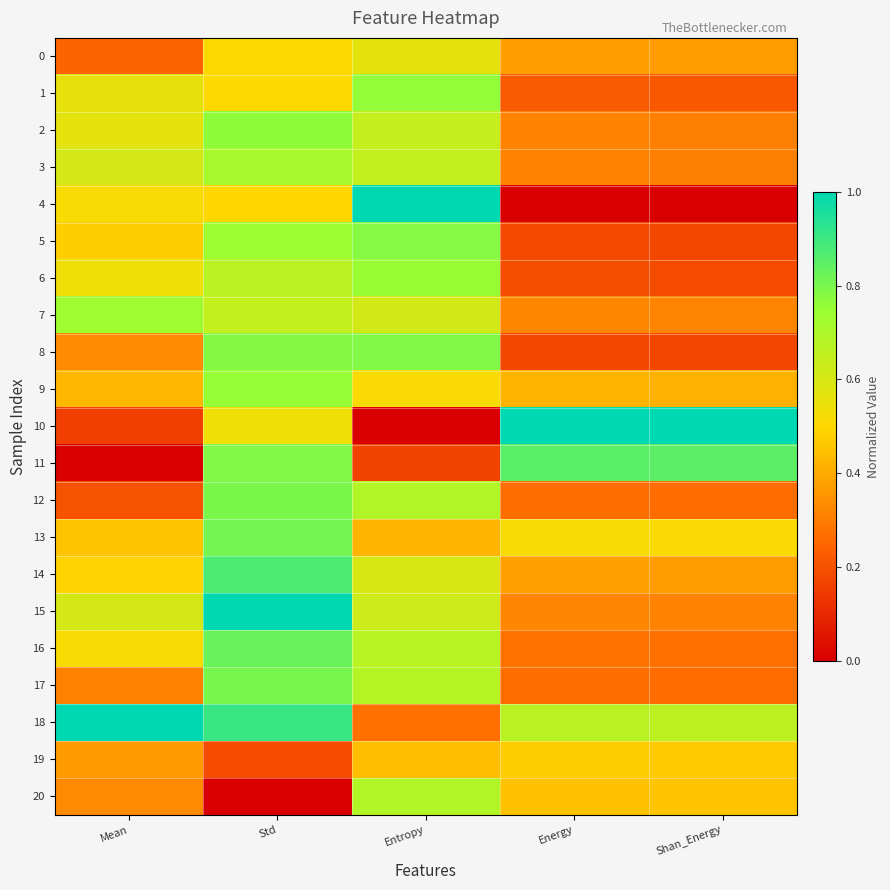

How many series are shown in this chart?

21